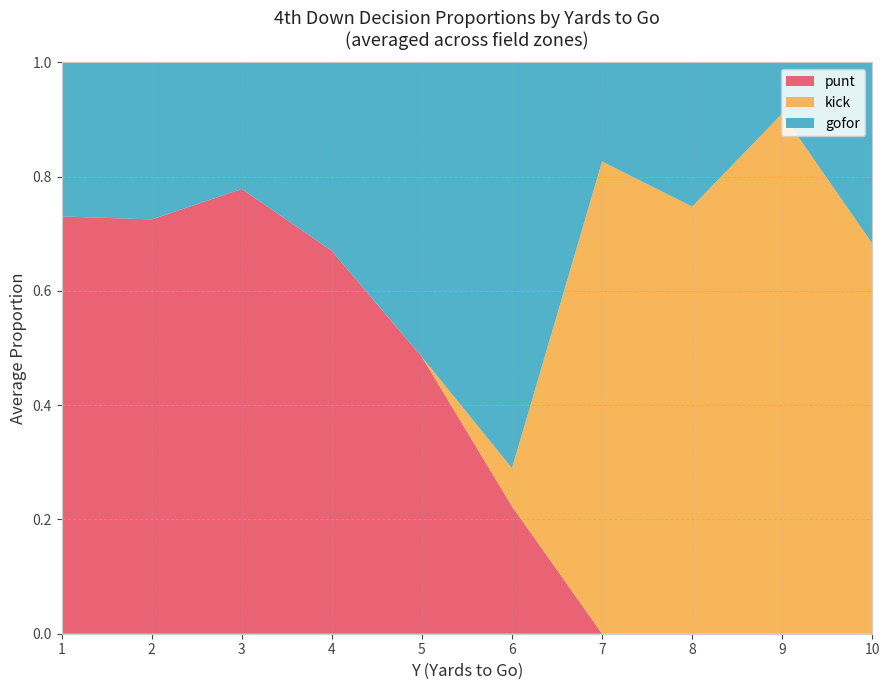

Which category has the highest value in the punt series?

3